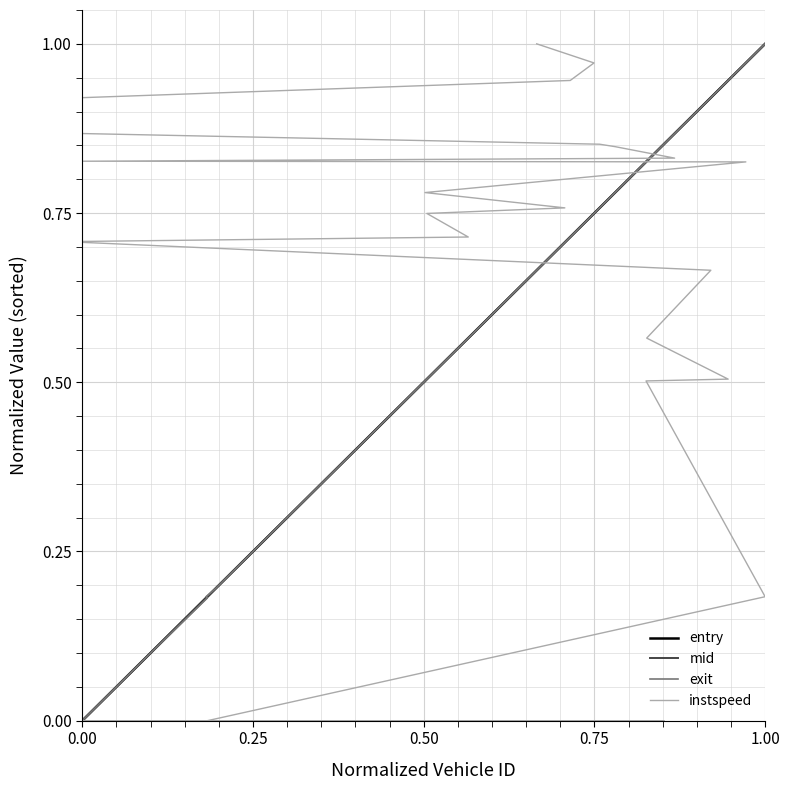

At how many categories does at least one series exceed 0?

27